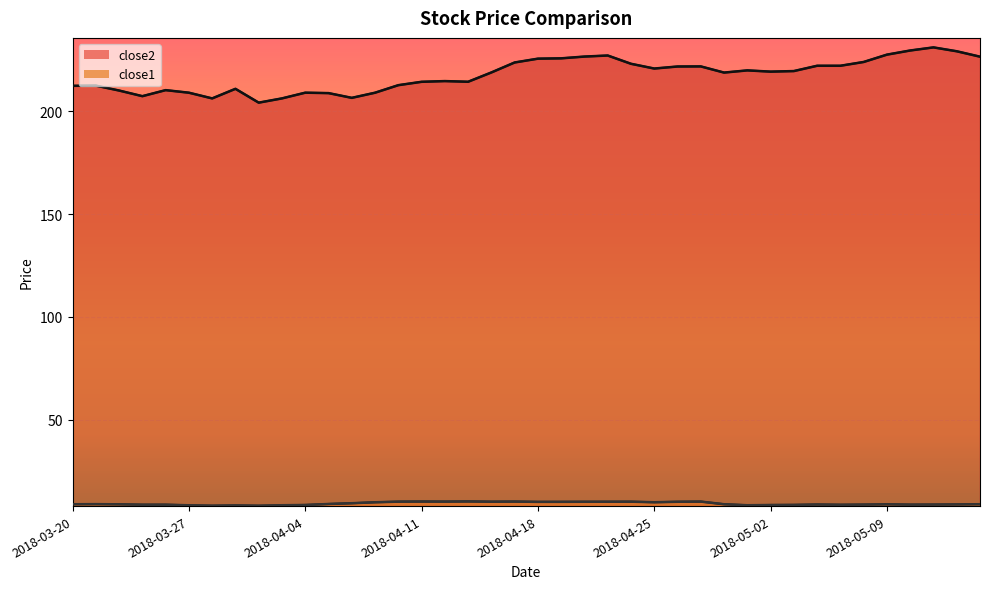

Which series has the widest spread of values?

close2